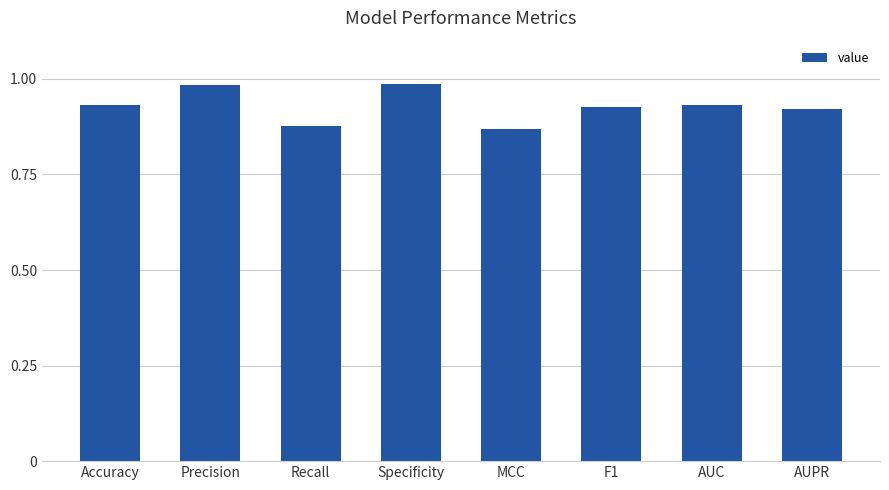

What is the label of the 3rd bar from the right?

F1